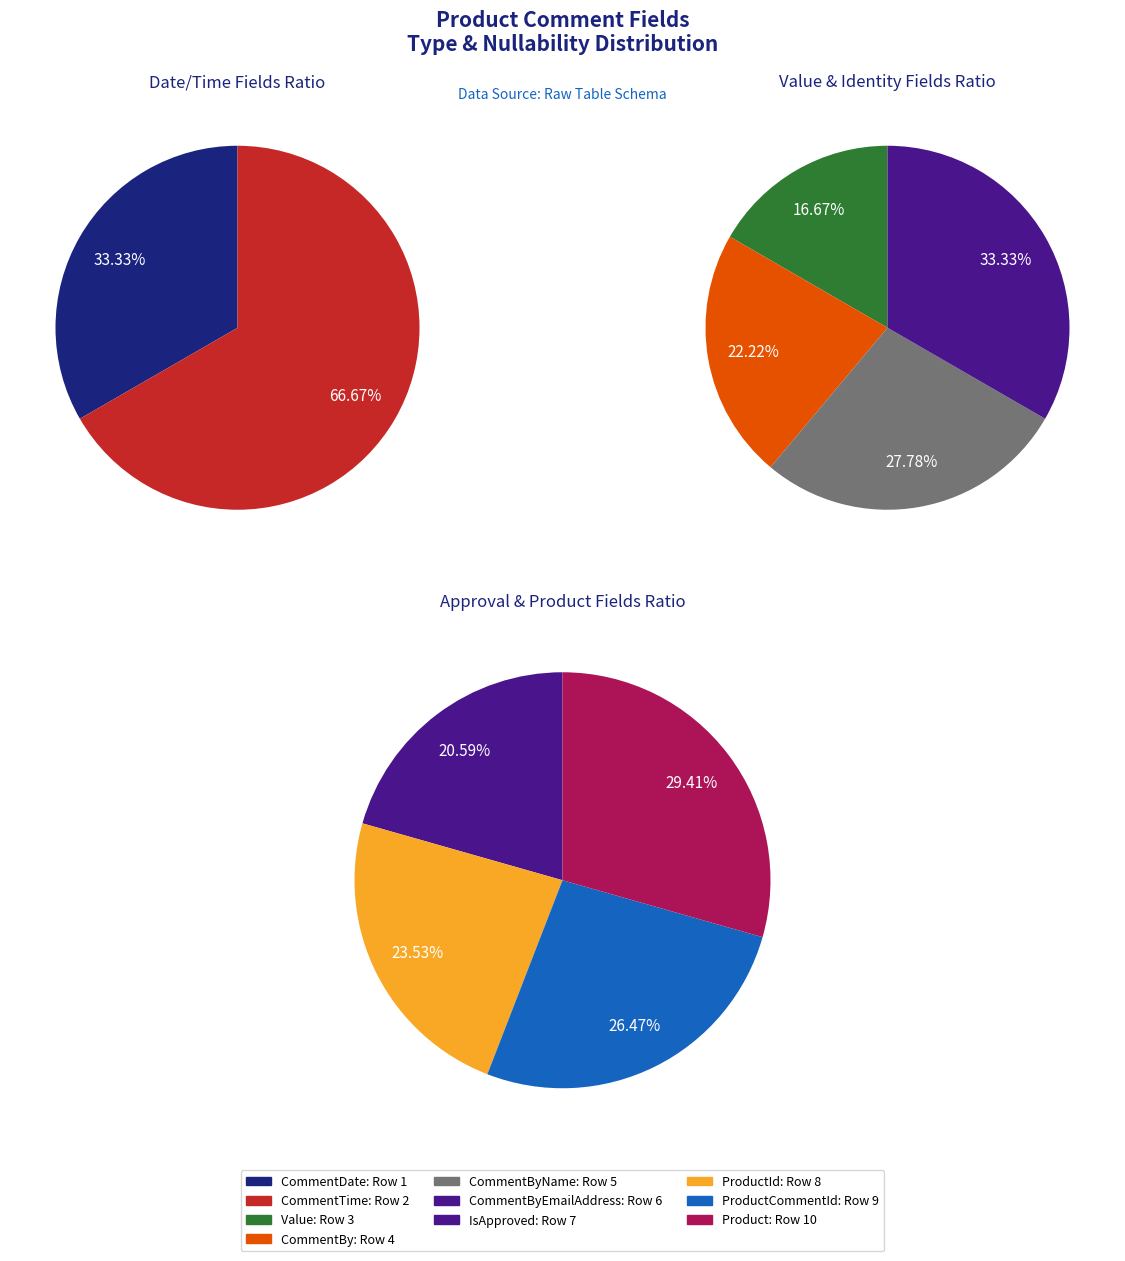

True or false: CommentBy accounts for 1% of the total.

False